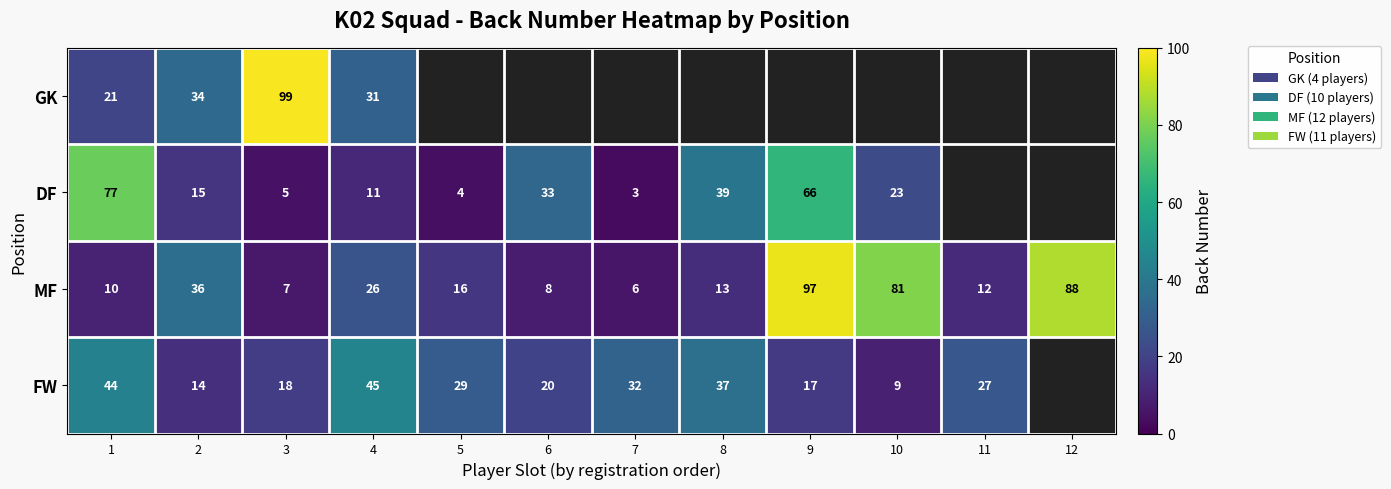

Is the value of FW at 5 greater than the value of DF at 5?

Yes